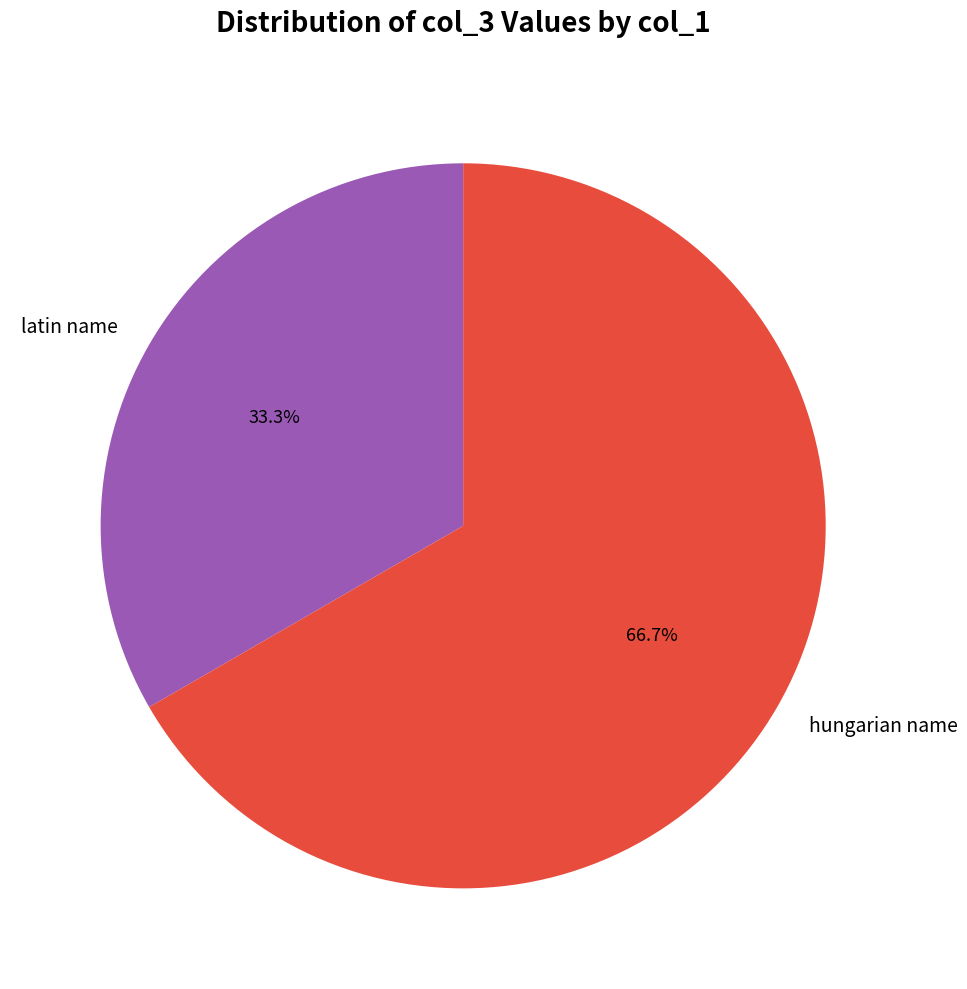

How many slices are in this pie chart?

2